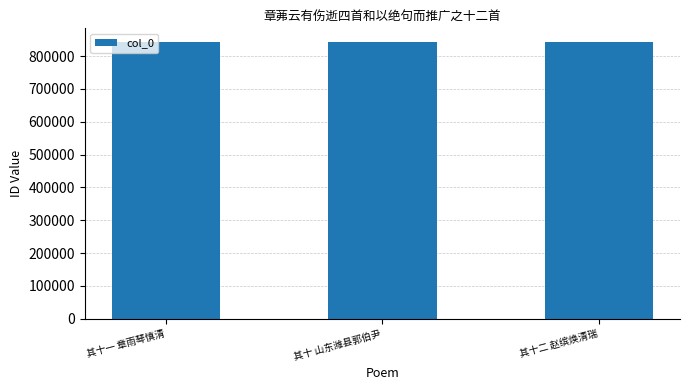

What is the label of the 3rd bar from the right?

其十一 章雨琴慎清